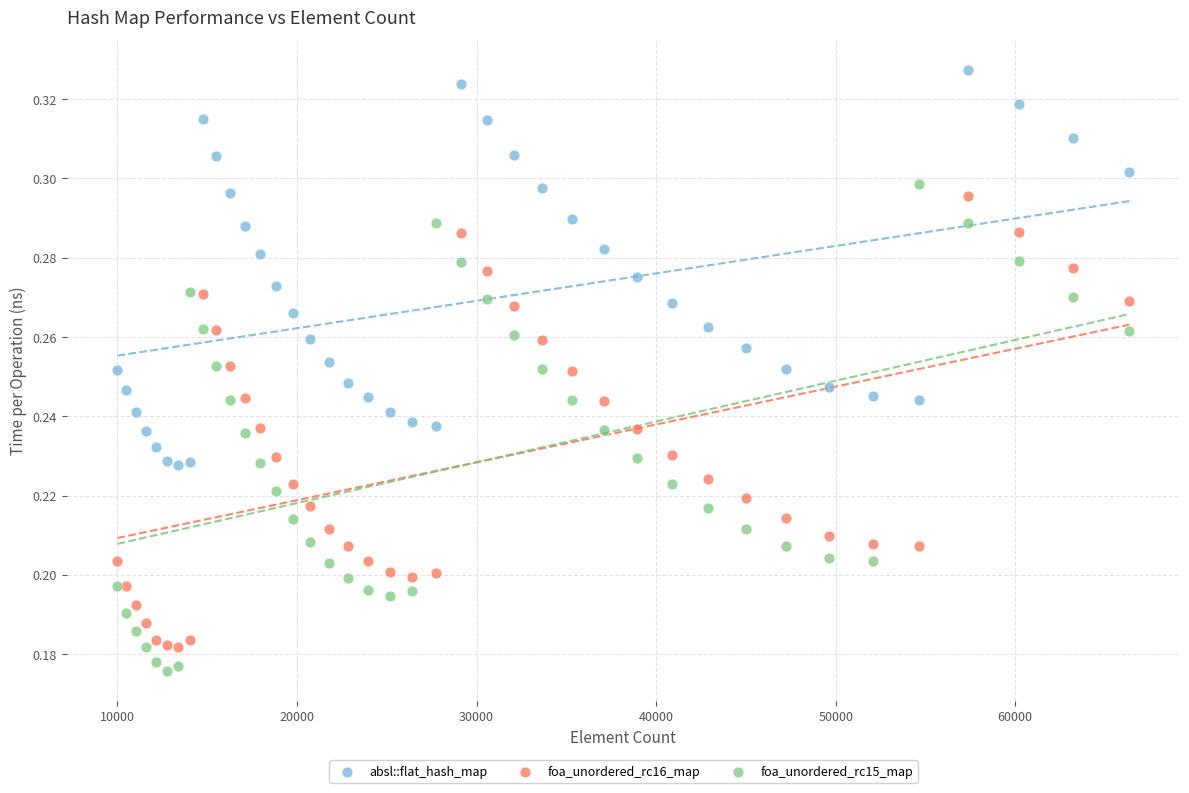

Which series reaches the maximum Y coordinate?

absl::flat_hash_map